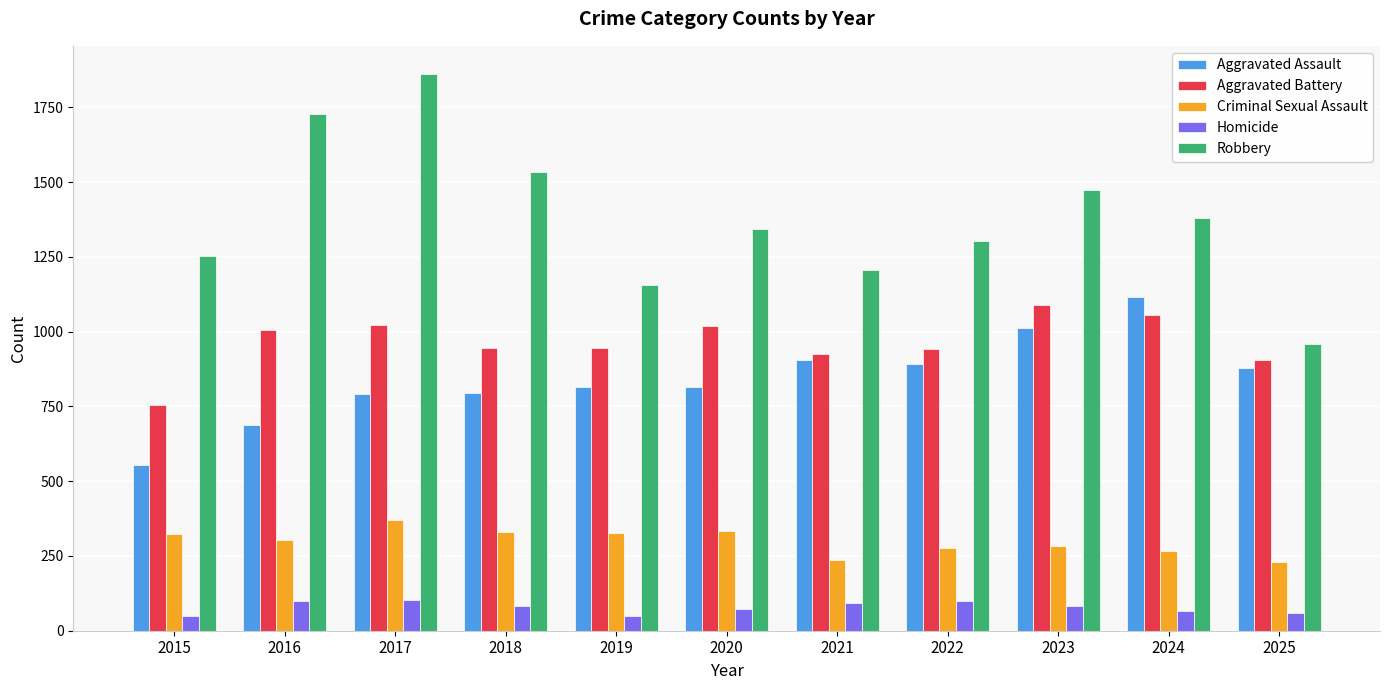

List the series in order of their peak value, highest first.

Robbery, Aggravated Assault, Aggravated Battery, Criminal Sexual Assault, Homicide